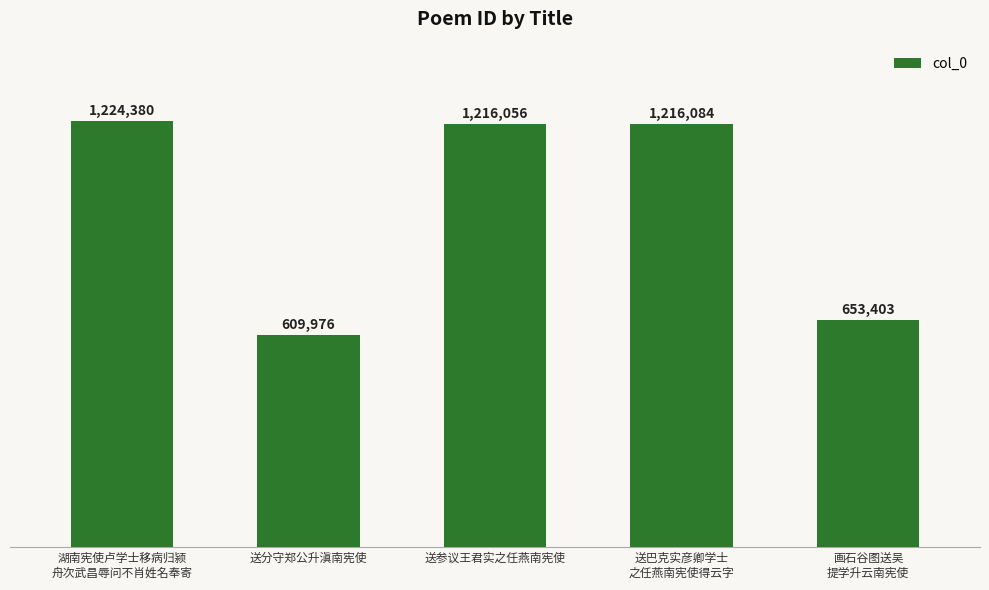

What is the ratio of the value at 送参议王君实之任燕南宪使 to the value at 送巴克实彦卿学士
之任燕南宪使得云字?

1.0